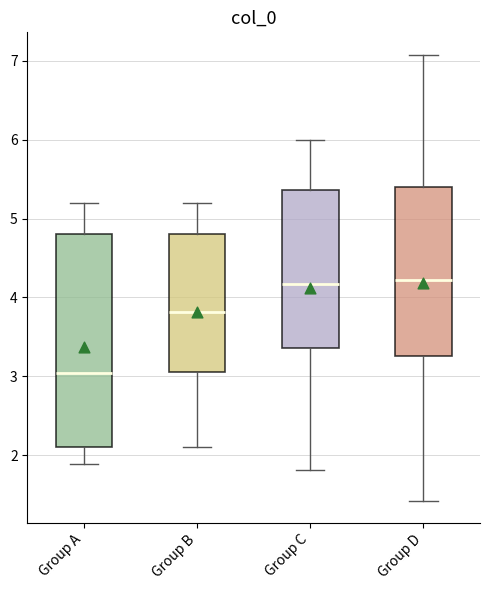

Reading left to right, read every box against the y-axis: the position of its median line, the range the box covers, and the ends of its whiskers. The values are not printed on the chart, so give them approximately, as read against the axis.

Group A: median 3.0, box 2.1 to 4.8, whiskers 1.9 to 5.2
Group B: median 3.8, box 3.0 to 4.8, whiskers 2.1 to 5.2
Group C: median 4.2, box 3.4 to 5.4, whiskers 1.8 to 6.0
Group D: median 4.2, box 3.3 to 5.4, whiskers 1.4 to 7.1